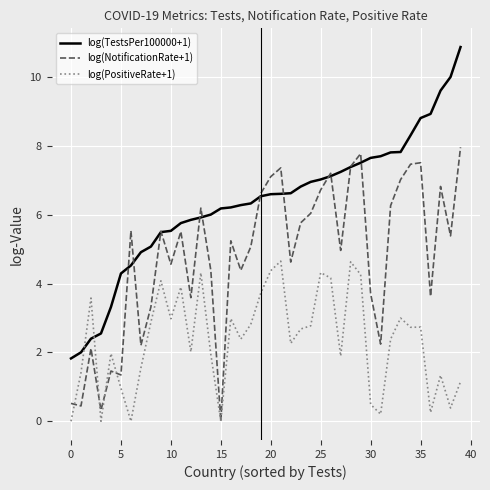

After their last crossing, which series has the higher values: log(TestsPer100000+1) or log(NotificationRate+1)?

log(TestsPer100000+1)